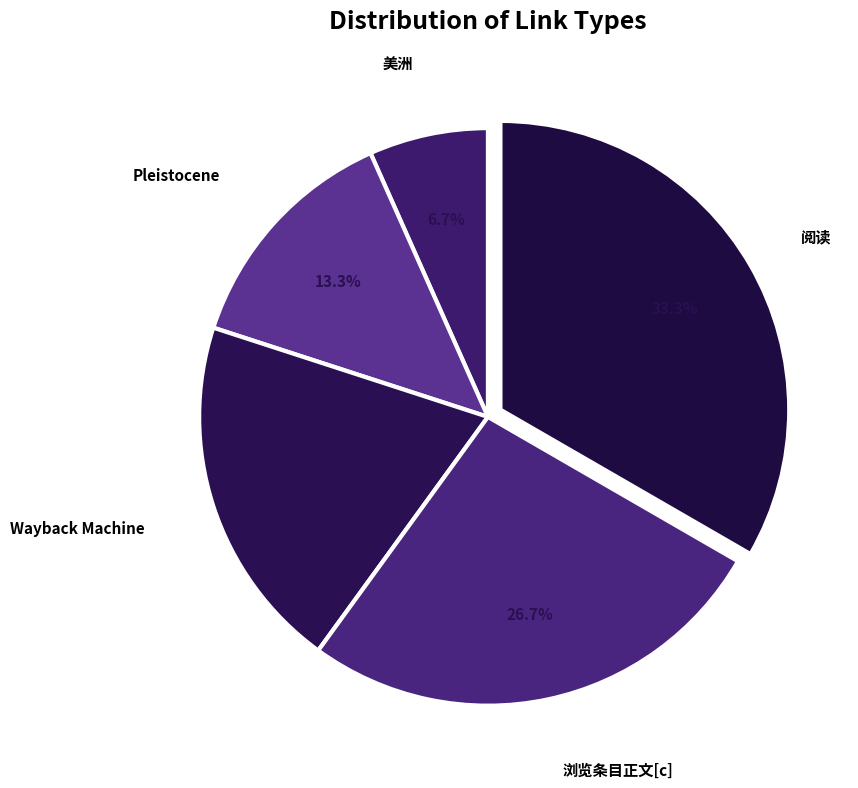

How many segments does this pie chart have?

5